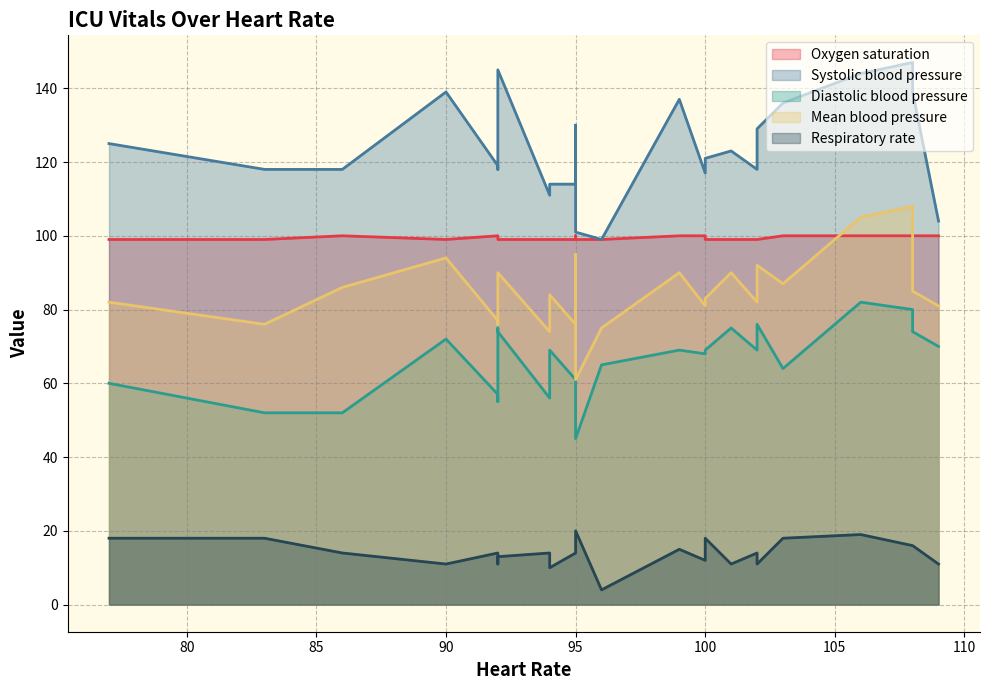

How many categories are shown in the chart?

25